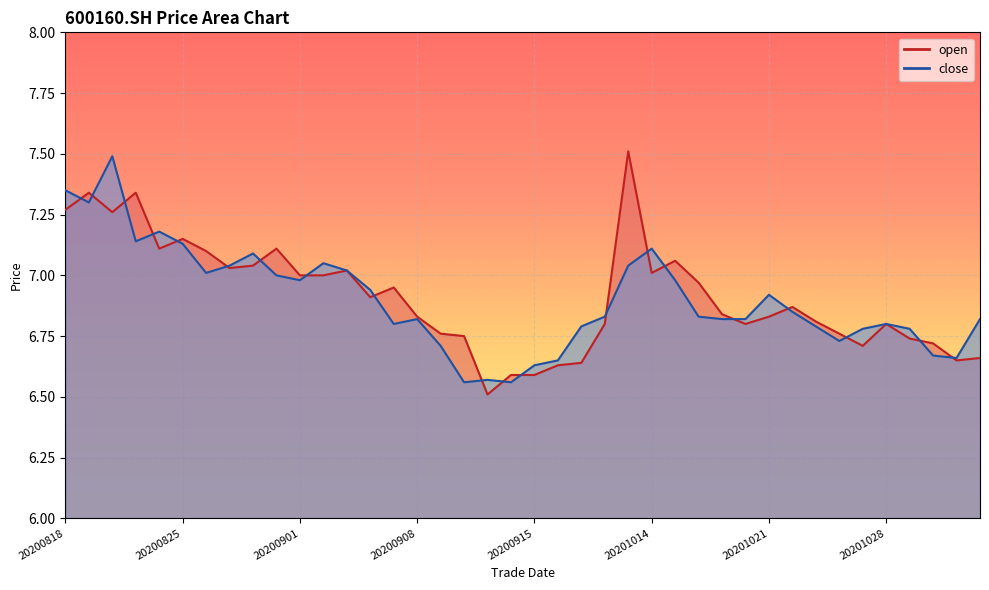

List the series in order of their overall mean, lowest first.

close, open